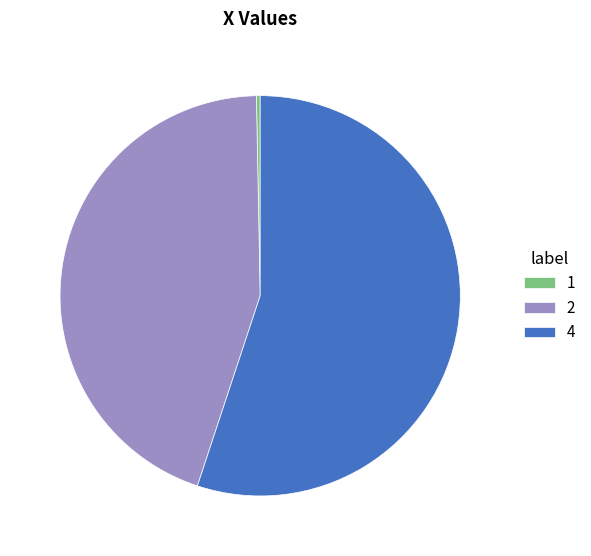

Which category has the biggest portion of the pie?

4